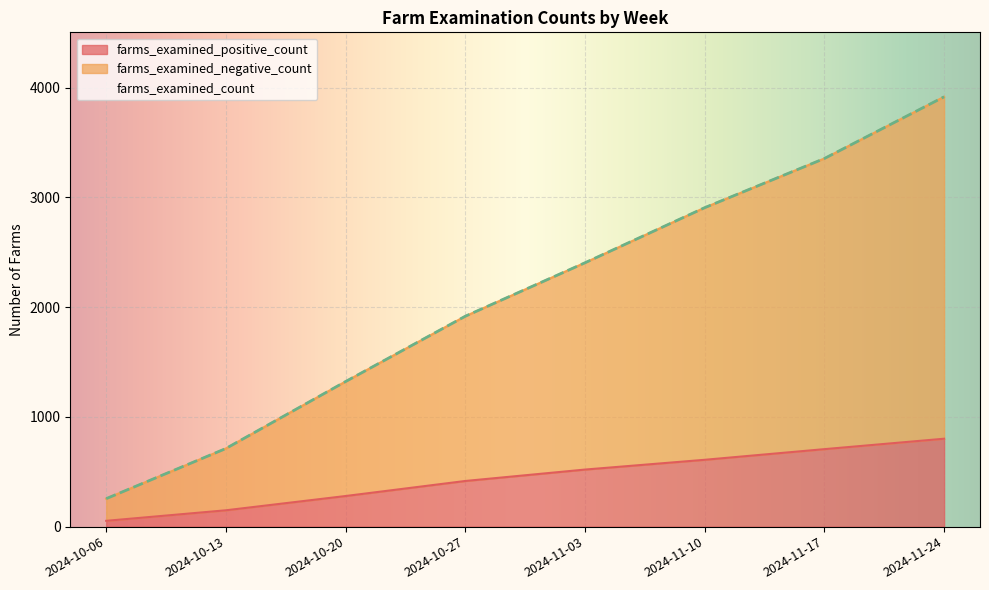

Read the farms_examined_count value at 2024-11-17, to the nearest 100.

3400